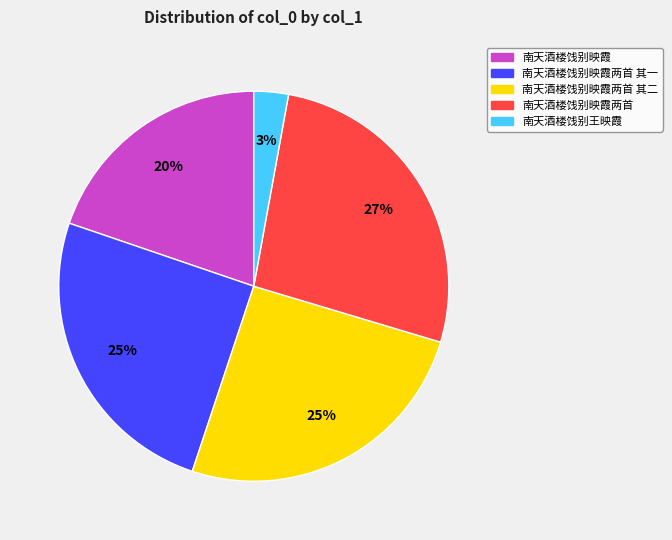

Is there any slice that represents more than half of the pie?

No